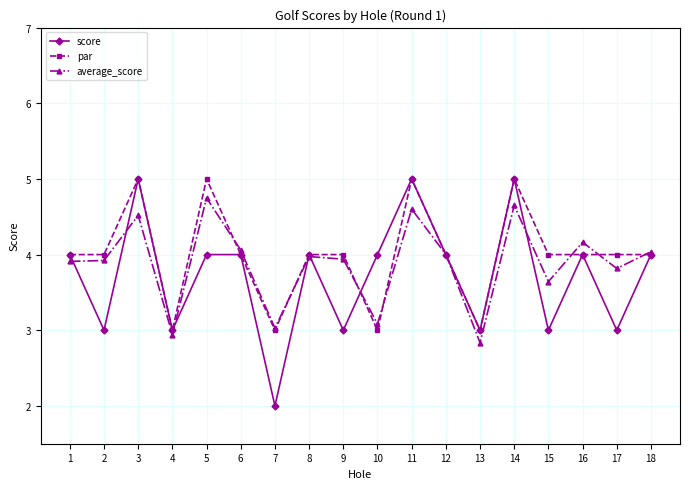

Where is the first local maximum for score?

3